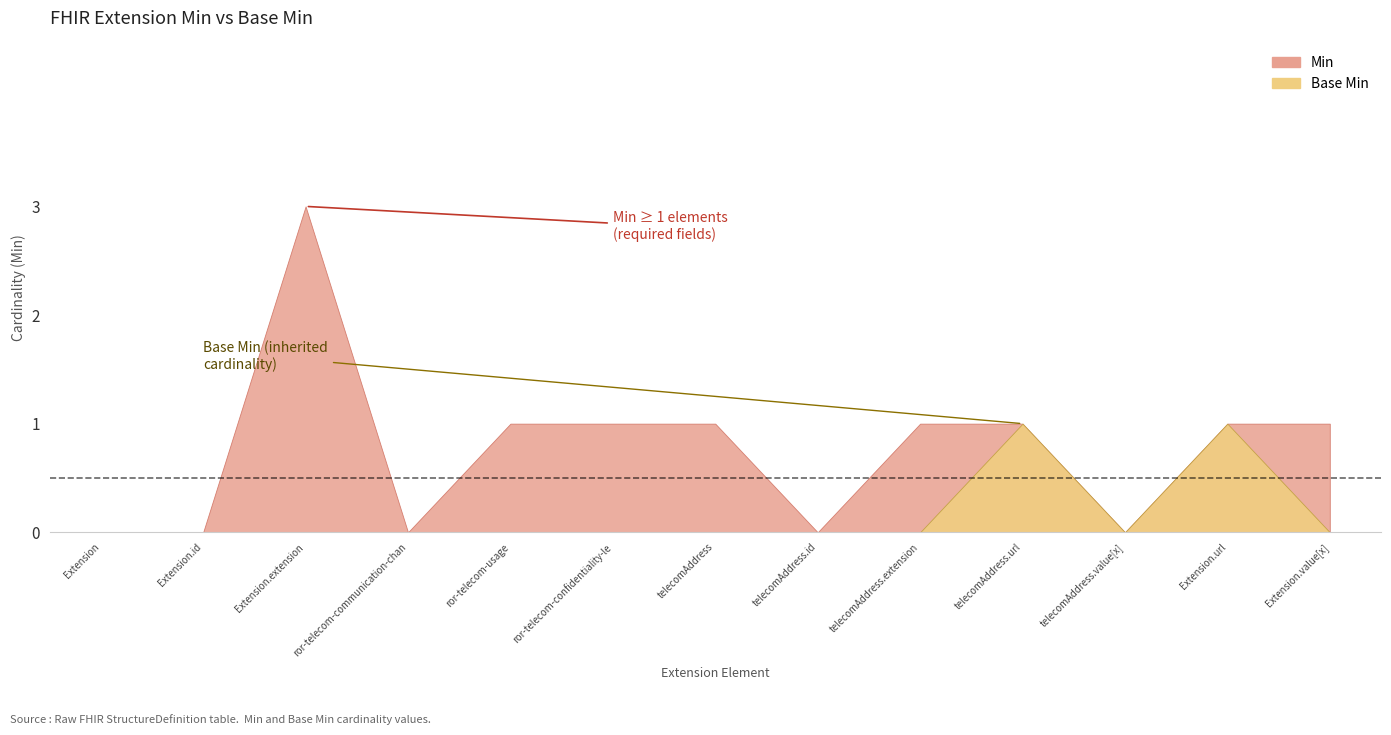

What position from the right is Extension.extension?

11